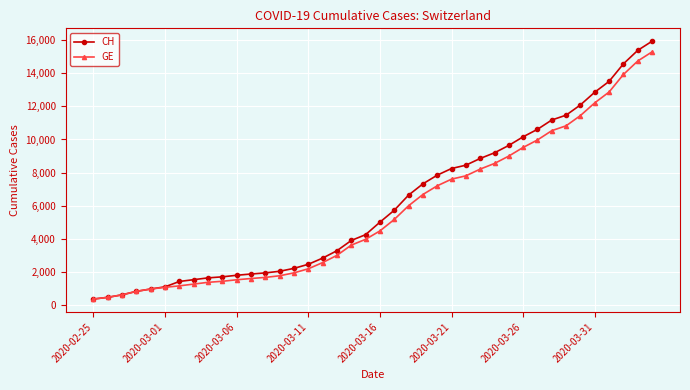

What are all the series names shown in the legend?

CH, GE